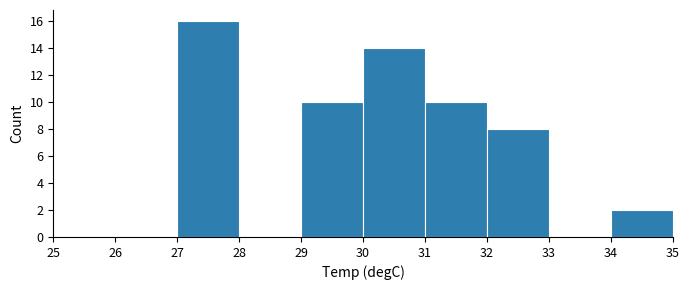

Reading left to right, list every bar in this chart as the range it spans on the x-axis followed by its height. The values are not printed on the chart, so give them approximately, as read against the axis.

25 to 26: 0
26 to 27: 0
27 to 28: 16
28 to 29: 0
29 to 30: 10
30 to 31: 14
31 to 32: 10
32 to 33: 8
33 to 34: 0
34 to 35: 2